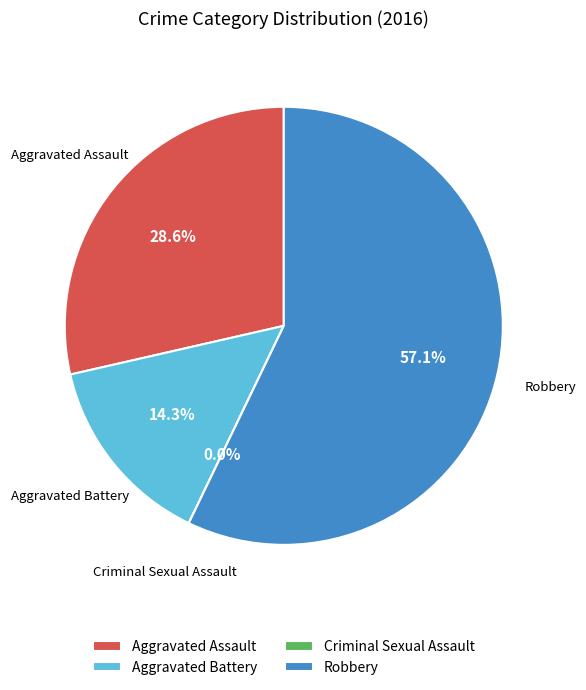

What is the total percentage of Aggravated Assault and Aggravated Battery?

42.9%